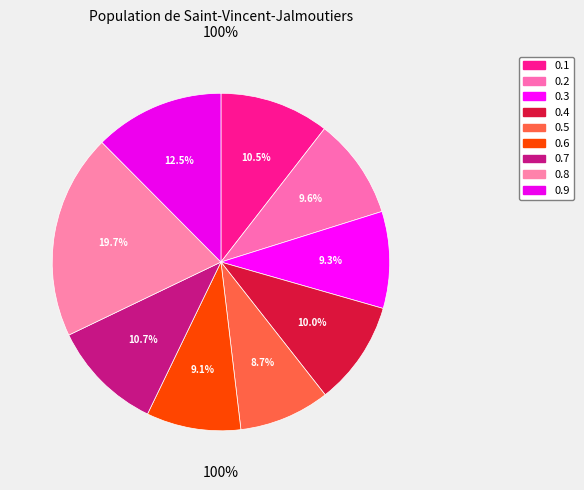

How many segments does this pie chart have?

9